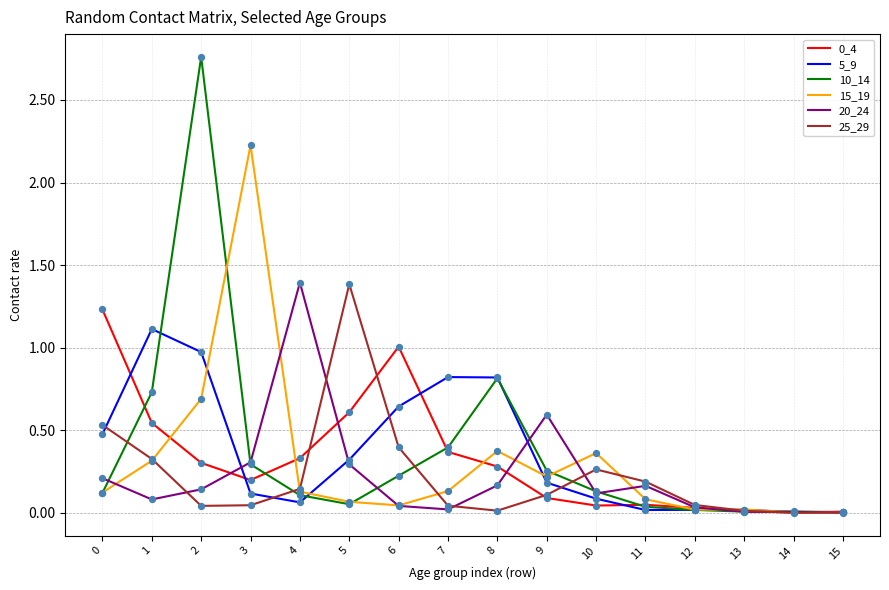

Which series has the widest spread of values?

10_14